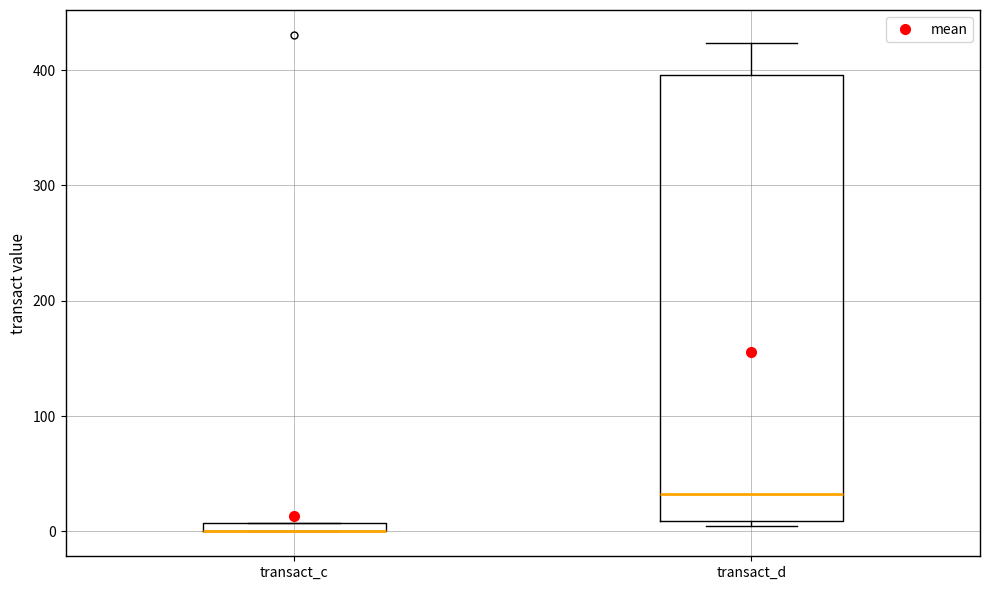

Comparing the boxes themselves (not the whiskers), which one is the tallest?

transact_d